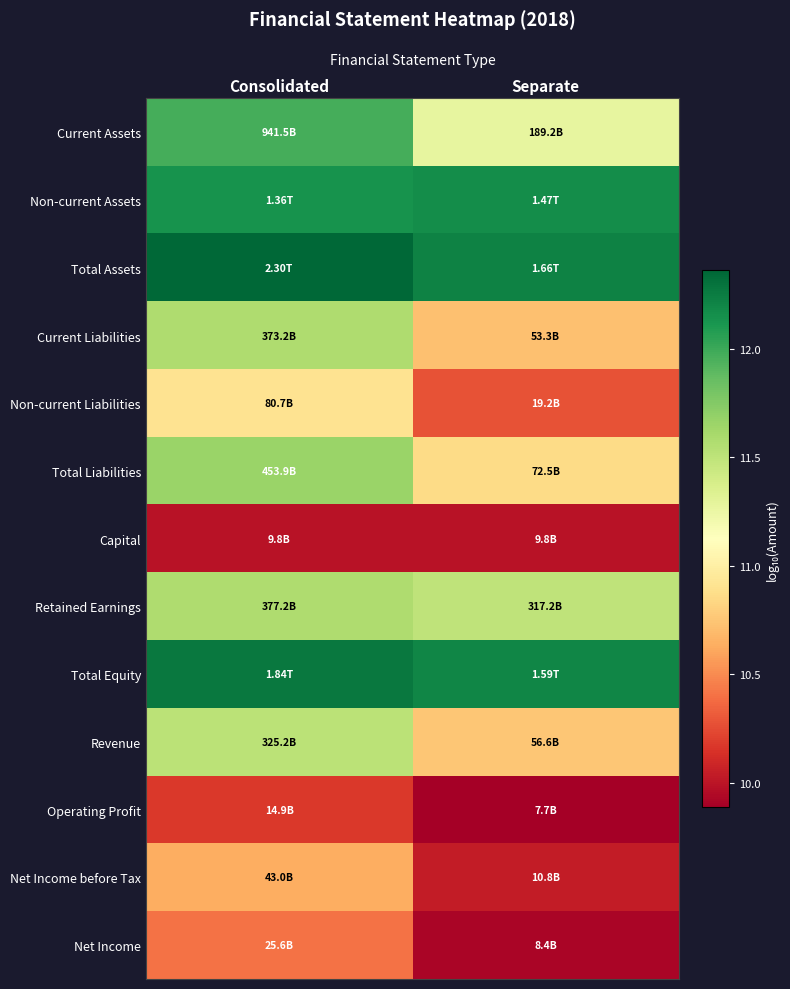

Reading right to left, list all the values displayed in this chart.

Current Assets: Separate=11.3	Consolidated=12.0
Non-current Assets: Separate=12.2	Consolidated=12.1
Total Assets: Separate=12.2	Consolidated=12.4
Current Liabilities: Separate=10.7	Consolidated=11.6
Non-current Liabilities: Separate=10.3	Consolidated=10.9
Total Liabilities: Separate=10.9	Consolidated=11.7
Capital: Separate=10.0	Consolidated=10.0
Retained Earnings: Separate=11.5	Consolidated=11.6
Total Equity: Separate=12.2	Consolidated=12.3
Revenue: Separate=10.8	Consolidated=11.5
Operating Profit: Separate=9.9	Consolidated=10.2
Net Income before Tax: Separate=10.0	Consolidated=10.6
Net Income: Separate=9.9	Consolidated=10.4